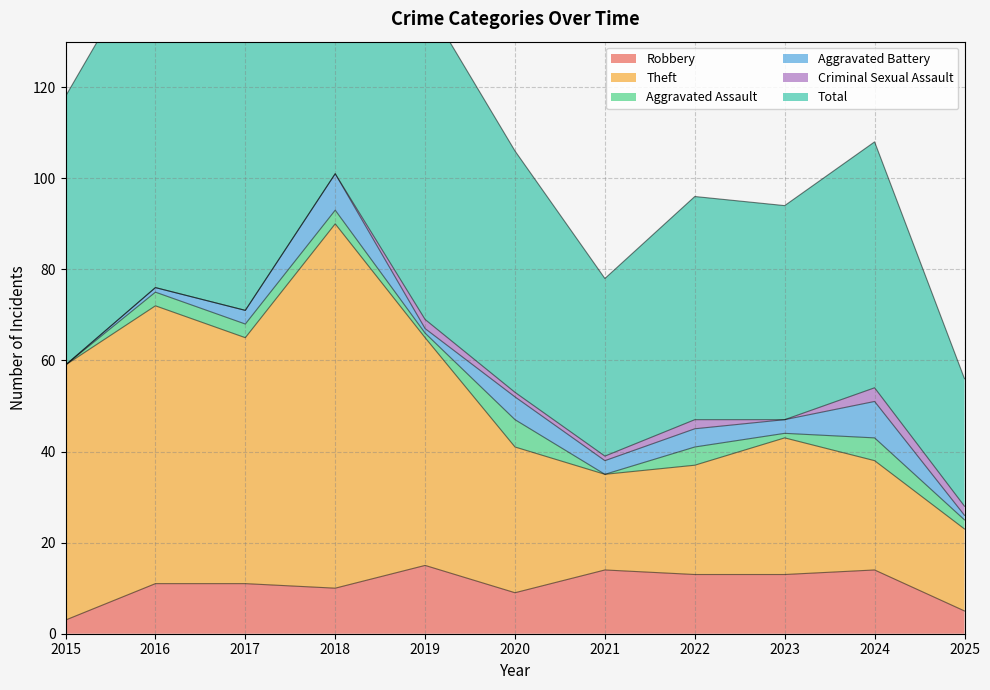

What is the highest value of the Robbery series?

15